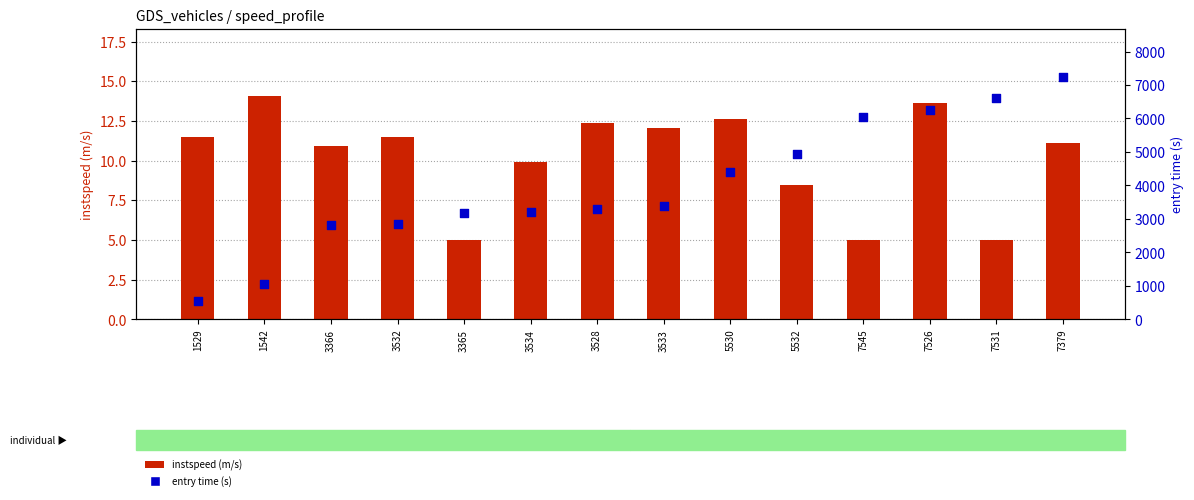

Which series has the largest total across all categories?

entry time (s)